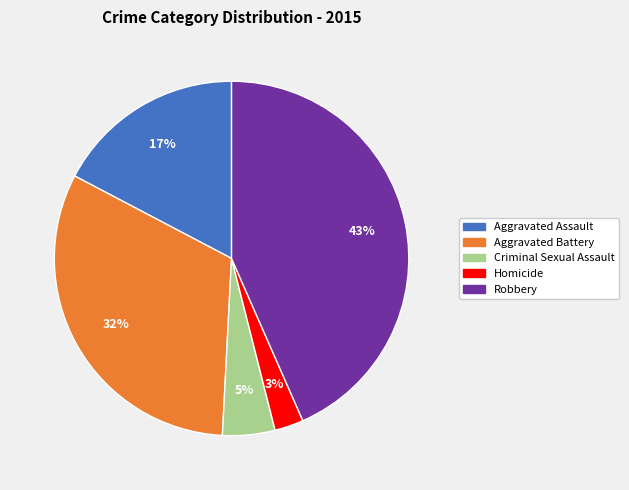

What is the largest slice in the pie chart?

Robbery